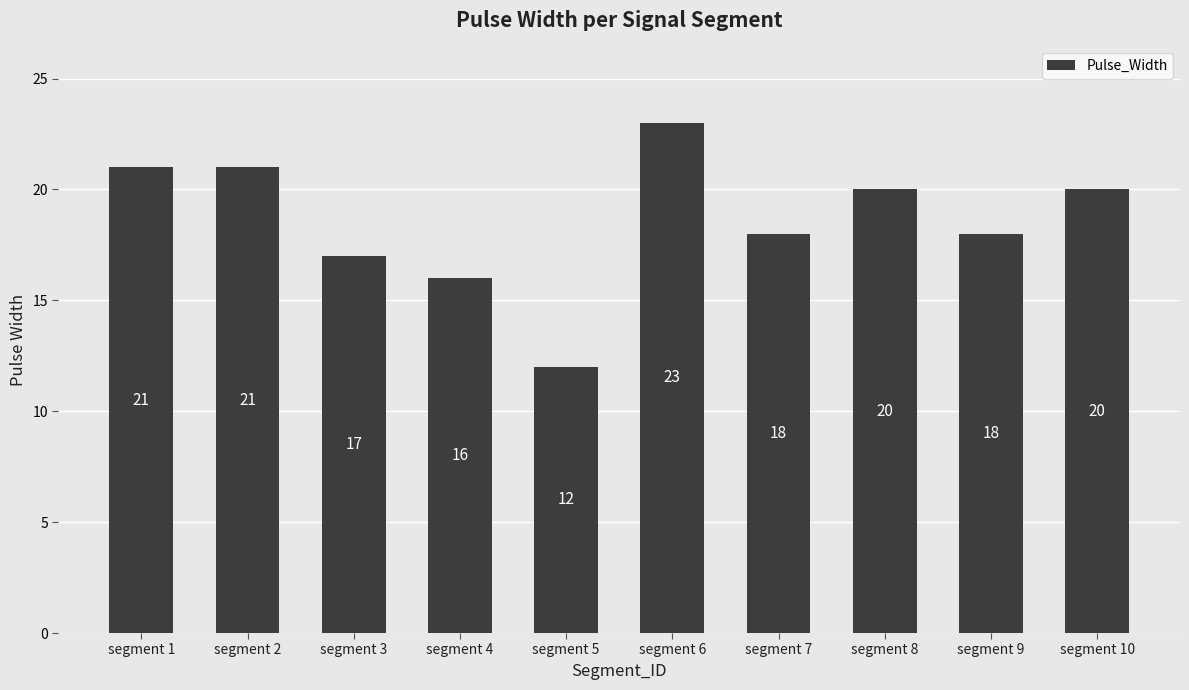

What is the sum of the values at segment 4 and segment 8?

36